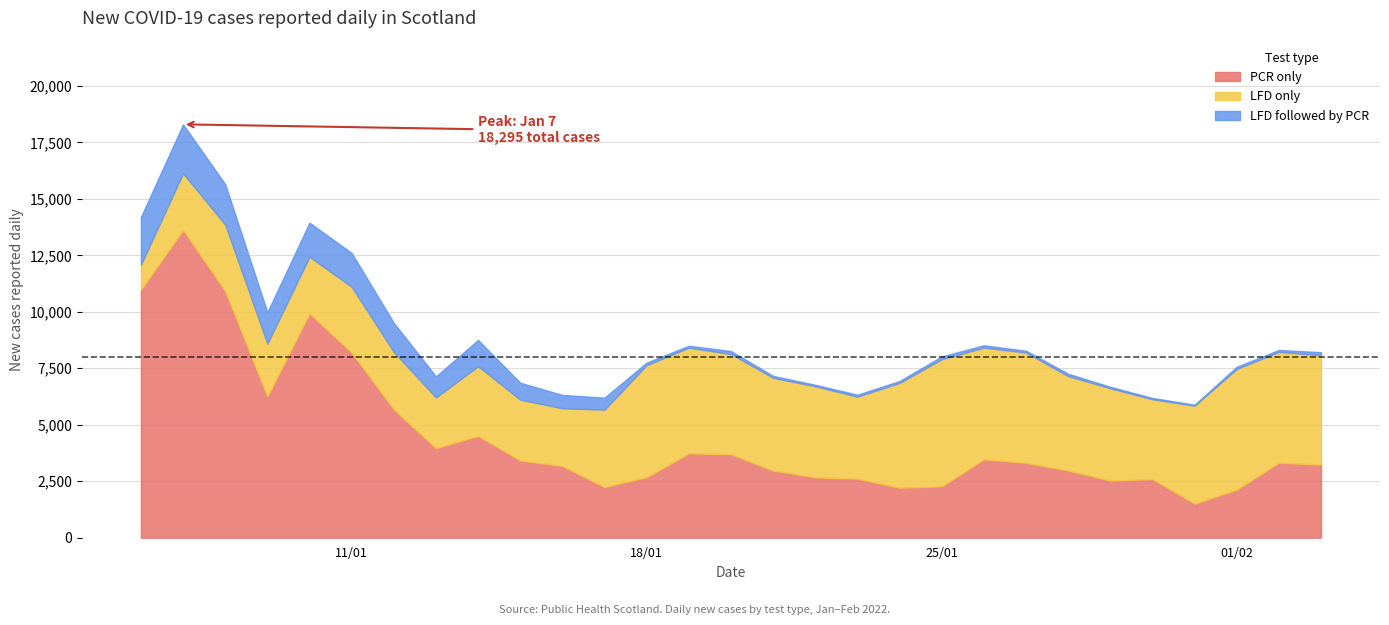

Is the value of LFD followed by PCR at 2022-01-25 greater than the value of PCR only at 2022-01-19?

No